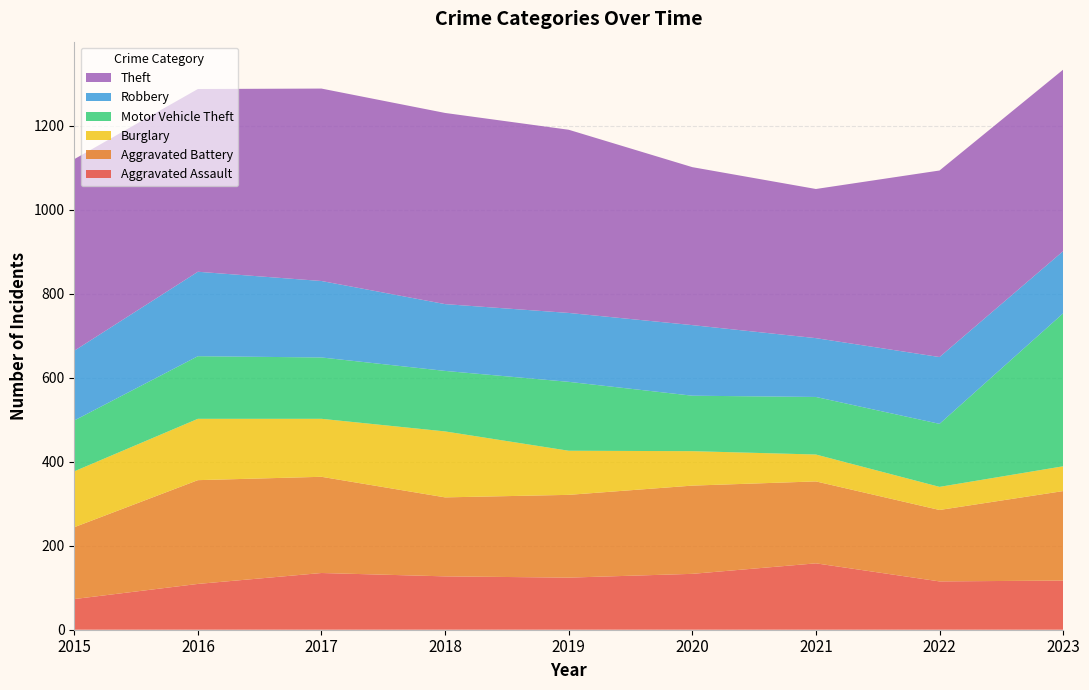

Reading left to right, list all the values displayed in this chart.

Aggravated Assault: 2015=73	2016=109	2017=135	2018=127	2019=124	2020=133	2021=158	2022=115	2023=117
Aggravated Battery: 2015=171	2016=247	2017=229	2018=188	2019=197	2020=210	2021=195	2022=170	2023=213
Burglary: 2015=133	2016=146	2017=138	2018=157	2019=105	2020=82	2021=64	2022=55	2023=59
Motor Vehicle Theft: 2015=121	2016=149	2017=146	2018=144	2019=164	2020=132	2021=137	2022=150	2023=364
Robbery: 2015=166	2016=201	2017=182	2018=159	2019=164	2020=168	2021=140	2022=159	2023=148
Theft: 2015=456	2016=435	2017=458	2018=455	2019=436	2020=376	2021=355	2022=444	2023=432